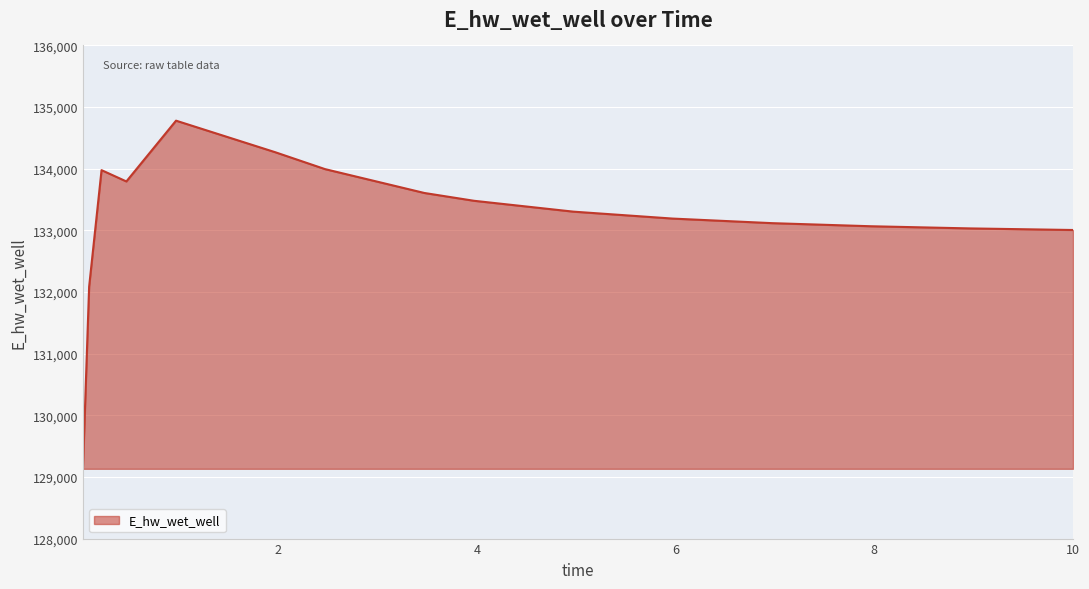

What is the difference between the maximum and minimum values?

5647.8